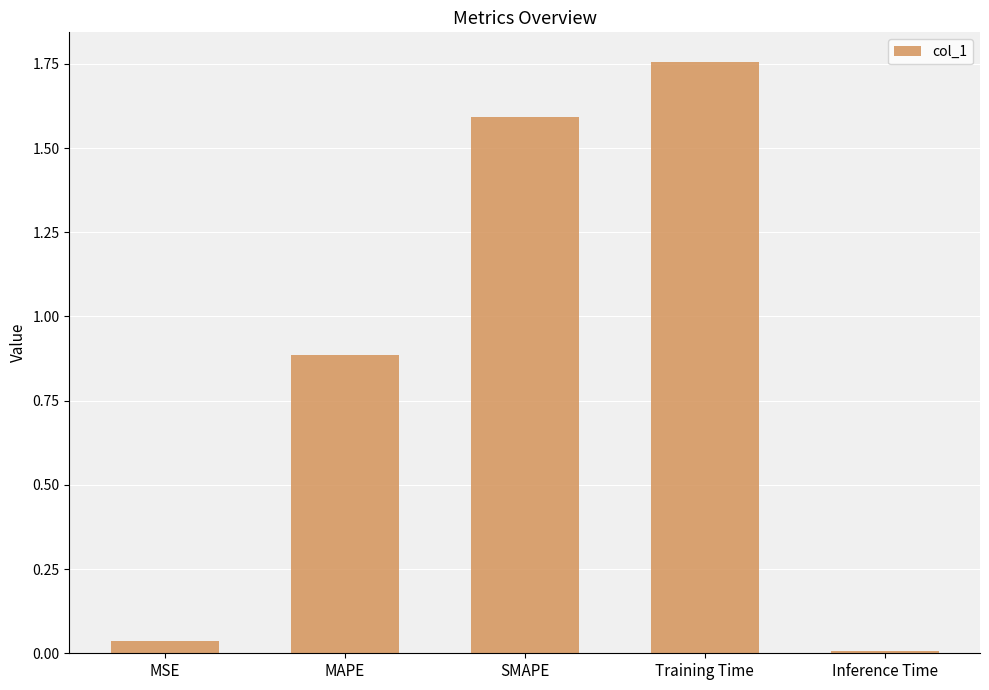

Is it true that the value at Inference Time is 0.0?

True